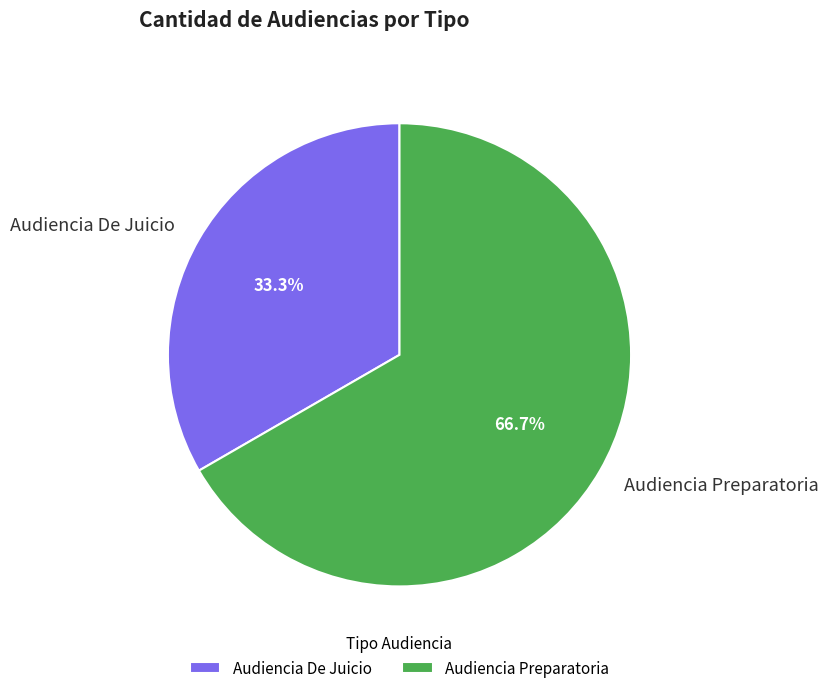

What is the largest slice in the pie chart?

Audiencia Preparatoria